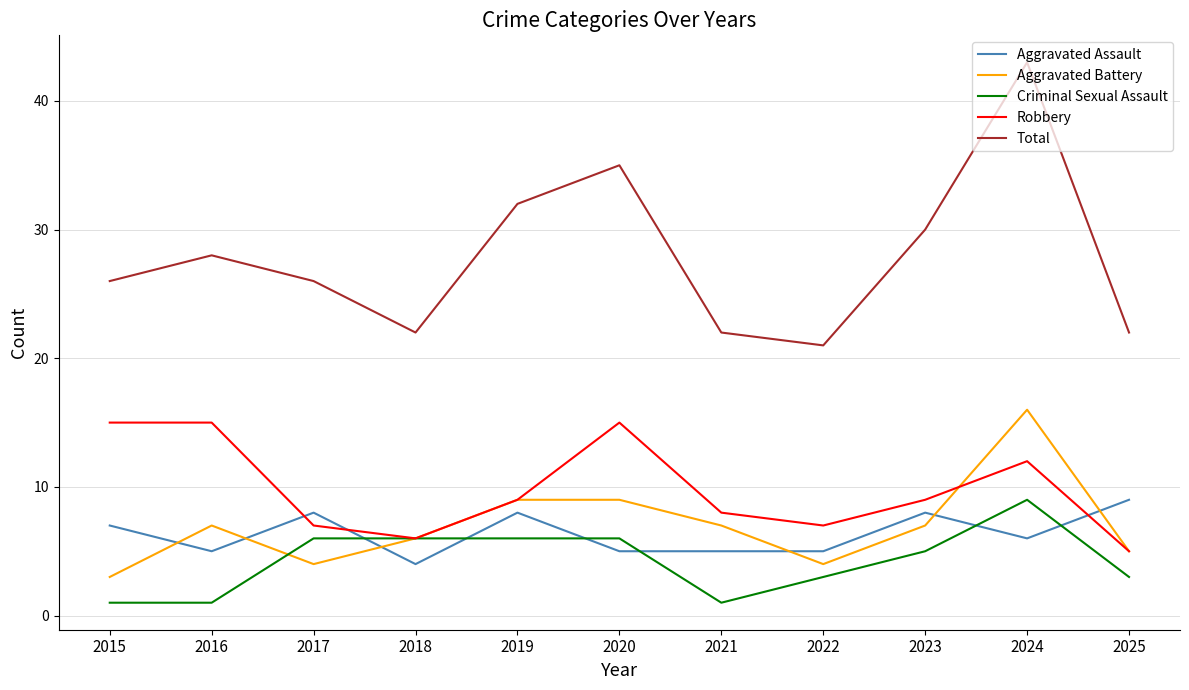

Reading left to right, list all the values displayed in this chart.

Aggravated Assault: 7	5	8	4	8	5	5	5	8	6	9
Aggravated Battery: 3	7	4	6	9	9	7	4	7	16	5
Criminal Sexual Assault: 1	1	6	6	6	6	1	3	5	9	3
Robbery: 15	15	7	6	9	15	8	7	9	12	5
Total: 26	28	26	22	32	35	22	21	30	43	22